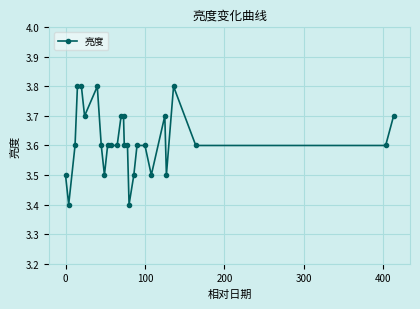

What is the value of the 10th point from the left?

3.6